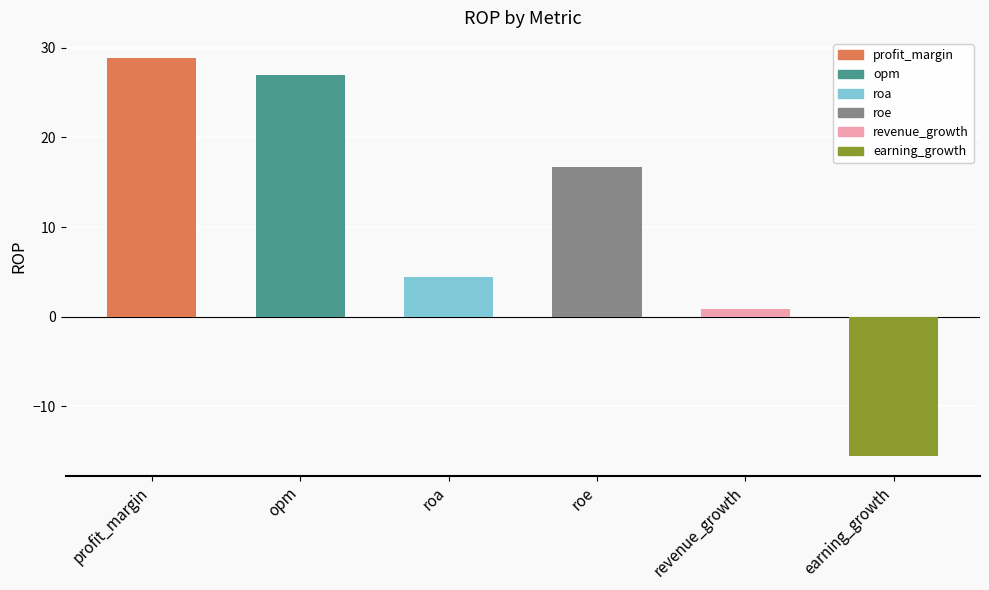

Rank the categories by value from lowest to highest.

earning_growth, revenue_growth, roa, roe, opm, profit_margin